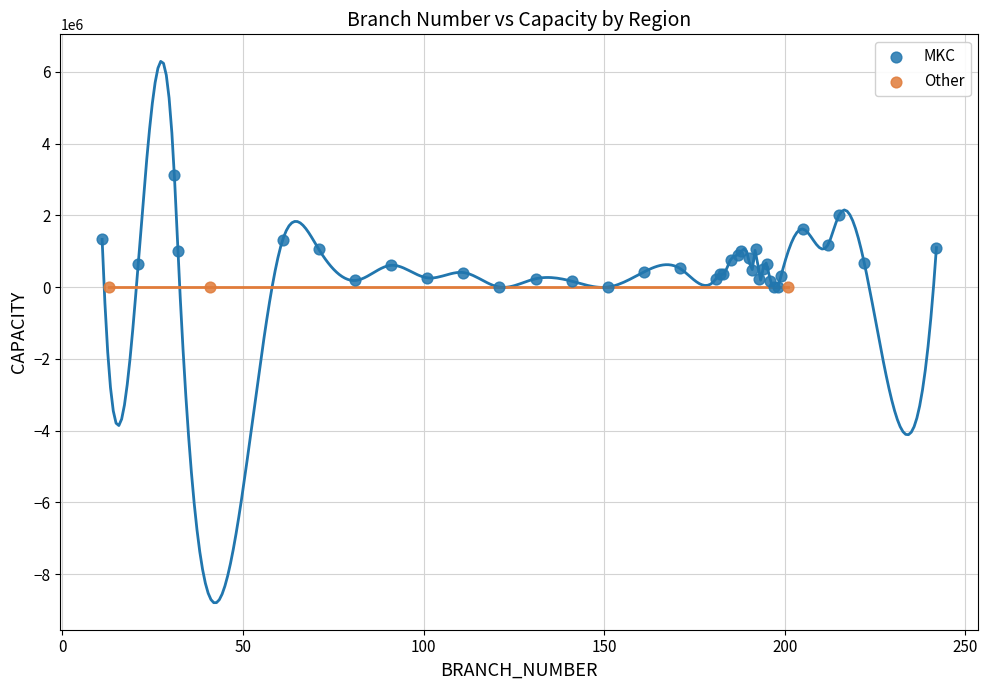

Which series contains the highest Y value?

MKC